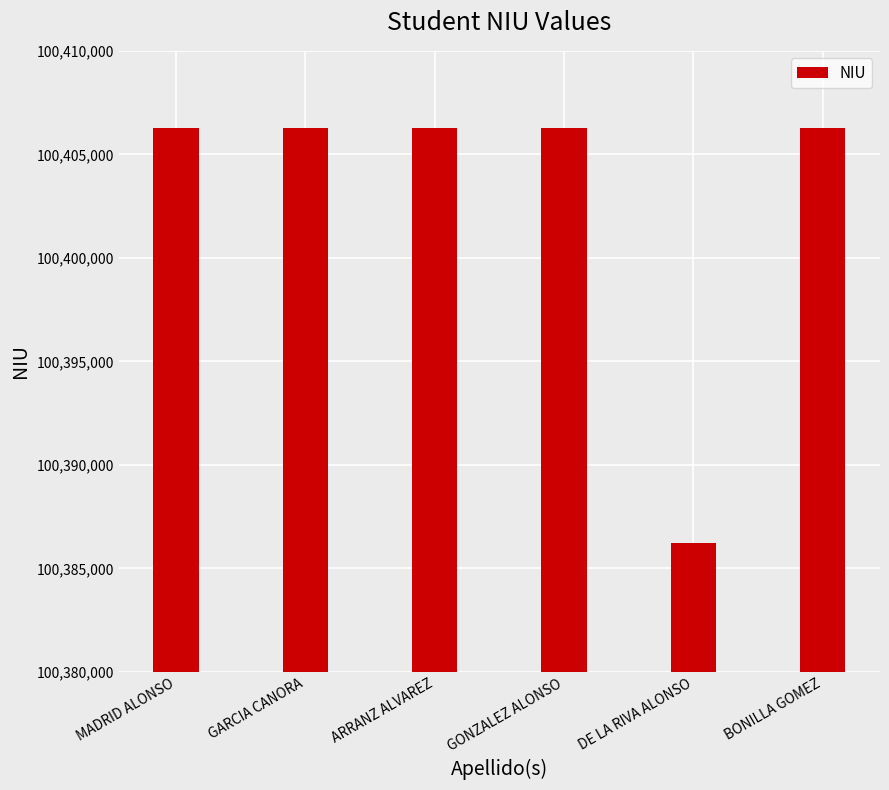

The chart shows a value of 148744705 at DE LA RIVA ALONSO. True or false?

False